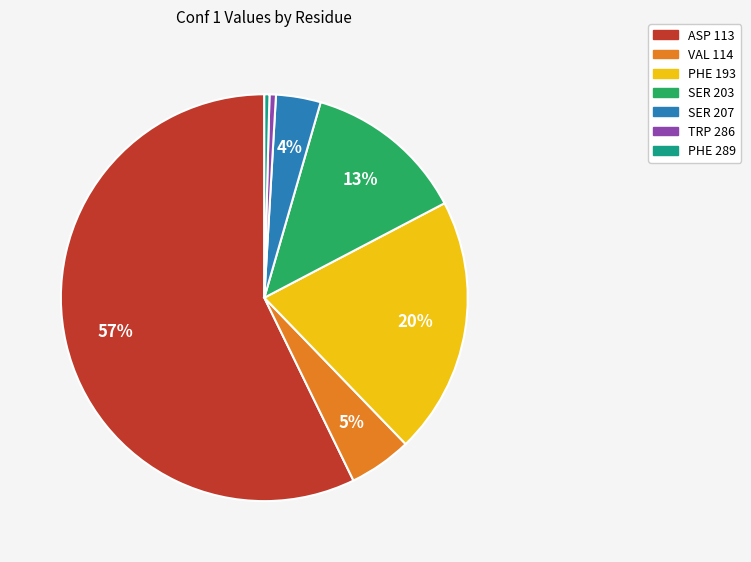

To the nearest percent, what portion does VAL 114 represent?

5%